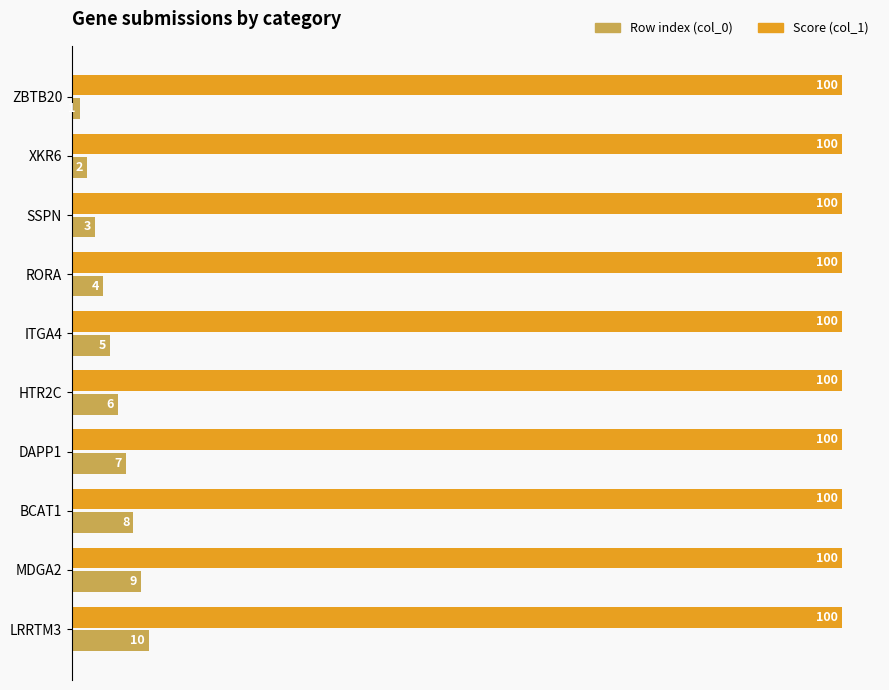

Which series changed the most between RORA and HTR2C?

Row index (col_0)